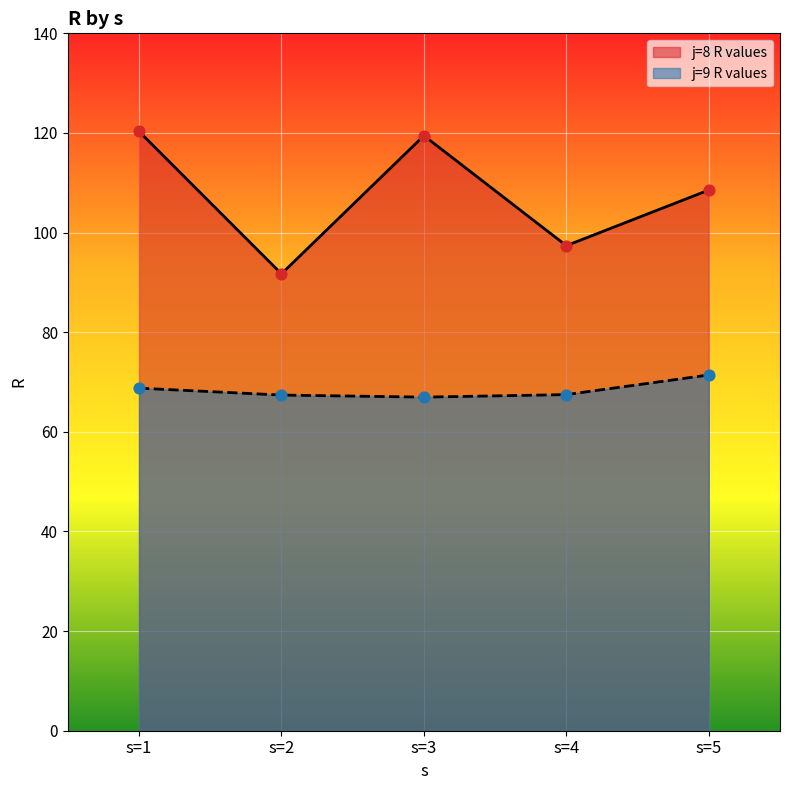

Which series contains the lowest Y value?

j=9 R values